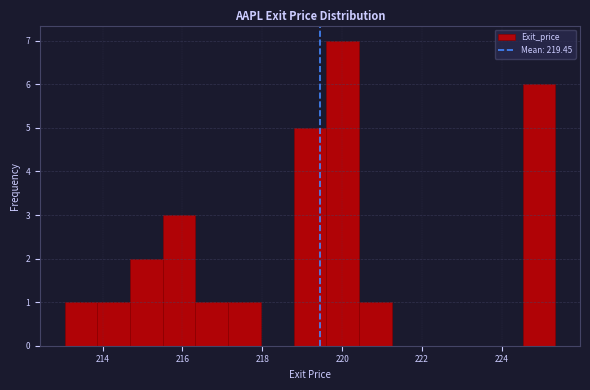

Reading left to right, transcribe this chart: for each bar, give the range it covers on the x-axis and its height. Neither the bar edges nor the heights are printed on the chart, so give them approximately, as read against the axes.

213.0 to 213.8: 1
213.8 to 214.6: 1
214.6 to 215.6: 2
215.6 to 216.4: 3
216.4 to 217.2: 1
217.2 to 218.0: 1
218.0 to 218.8: 0
218.8 to 219.6: 5
219.6 to 220.4: 7
220.4 to 221.2: 1
221.2 to 222.0: 0
222.0 to 222.8: 0
222.8 to 223.8: 0
223.8 to 224.6: 0
224.6 to 225.4: 6